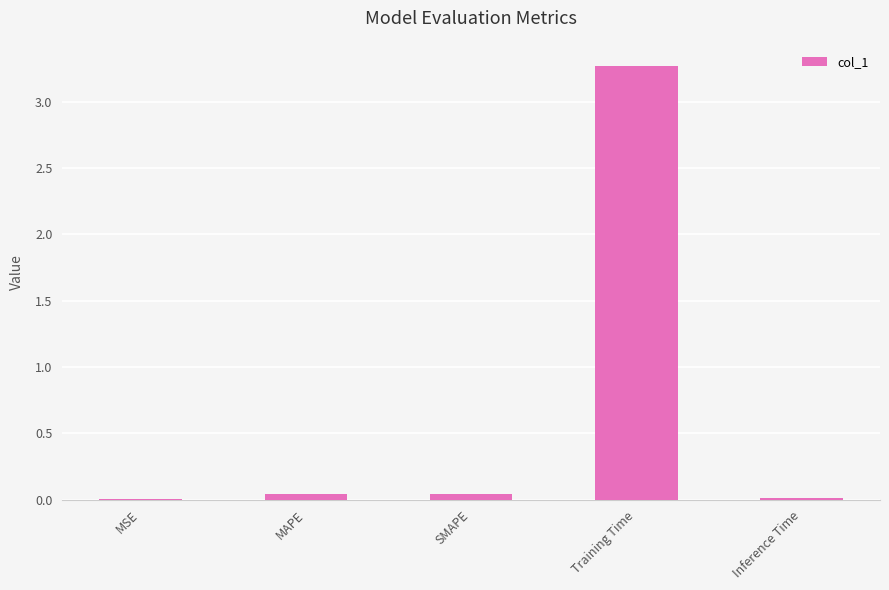

True or false: the data shows 0.0 at MSE.

True